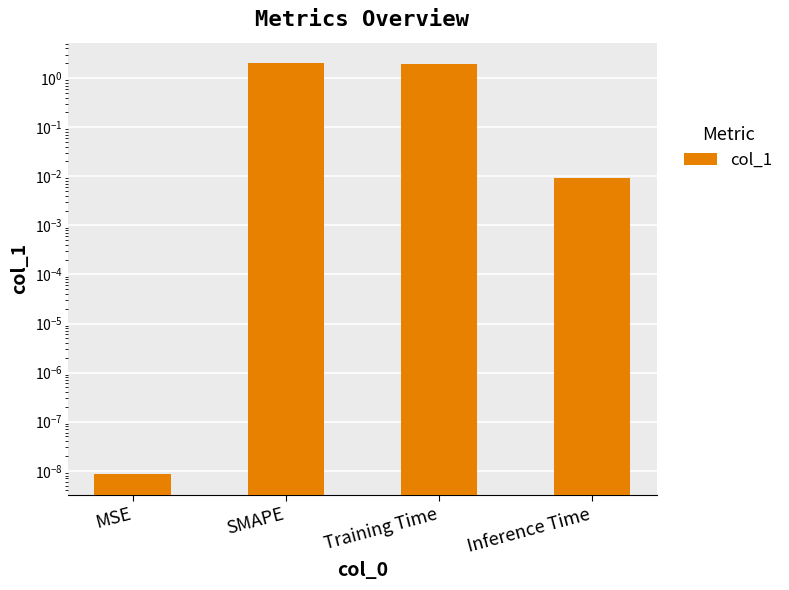

Reading left to right, transcribe all the data shown in this chart.

0.0	2.0	1.9	0.0